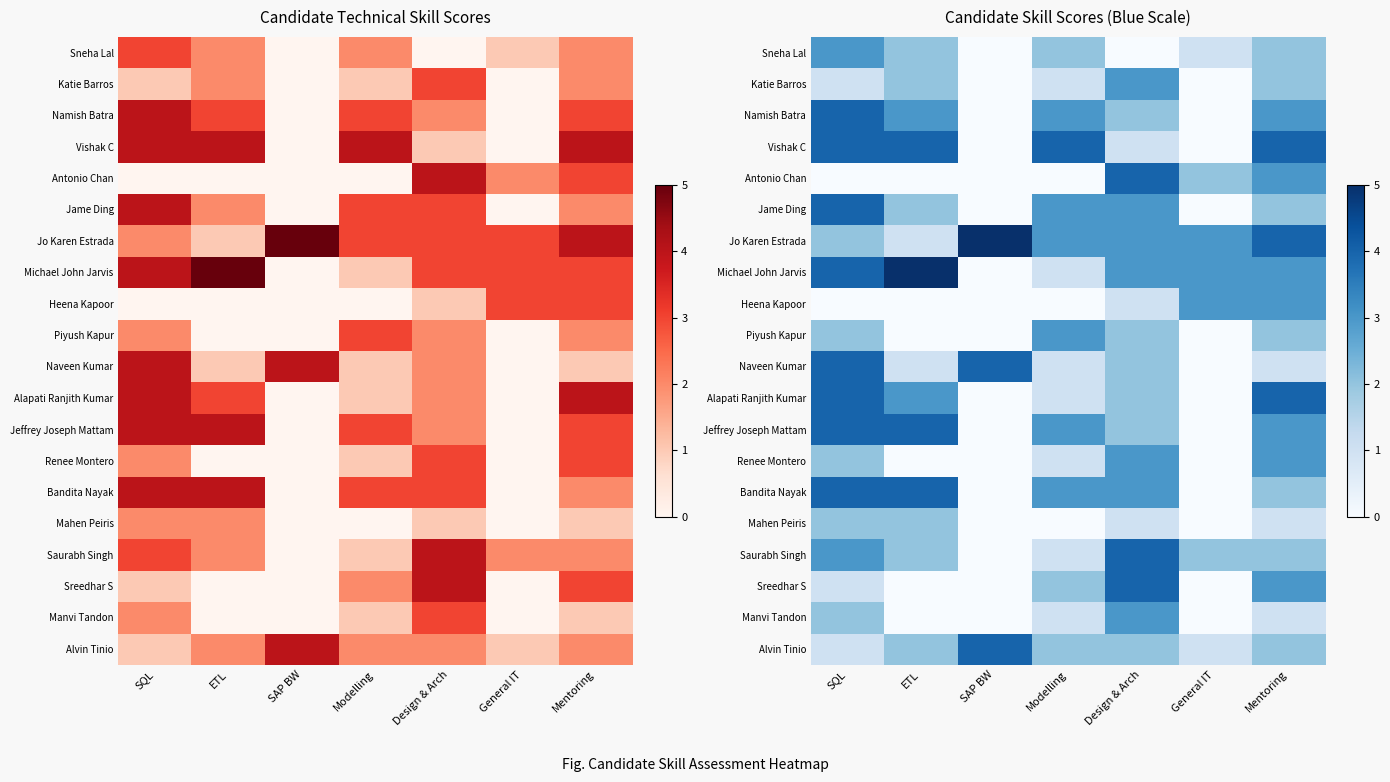

Which has a higher value, Modelling or SQL?

SQL